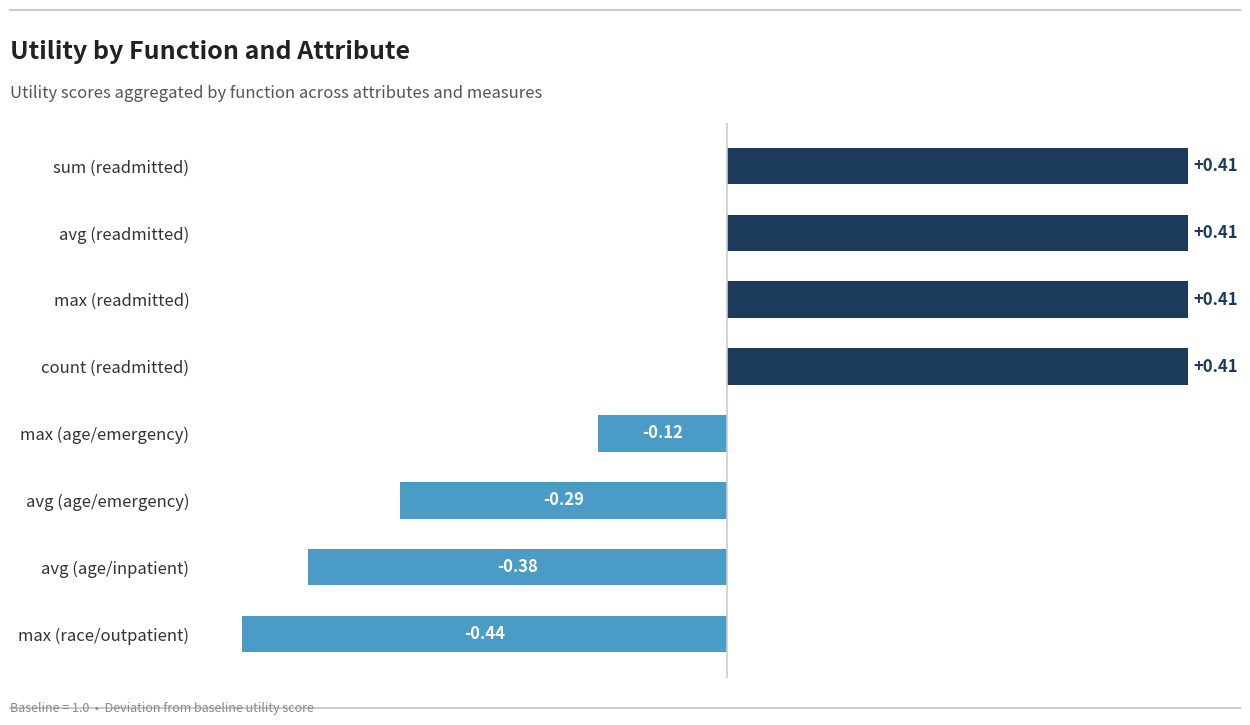

How many values are above zero?

4